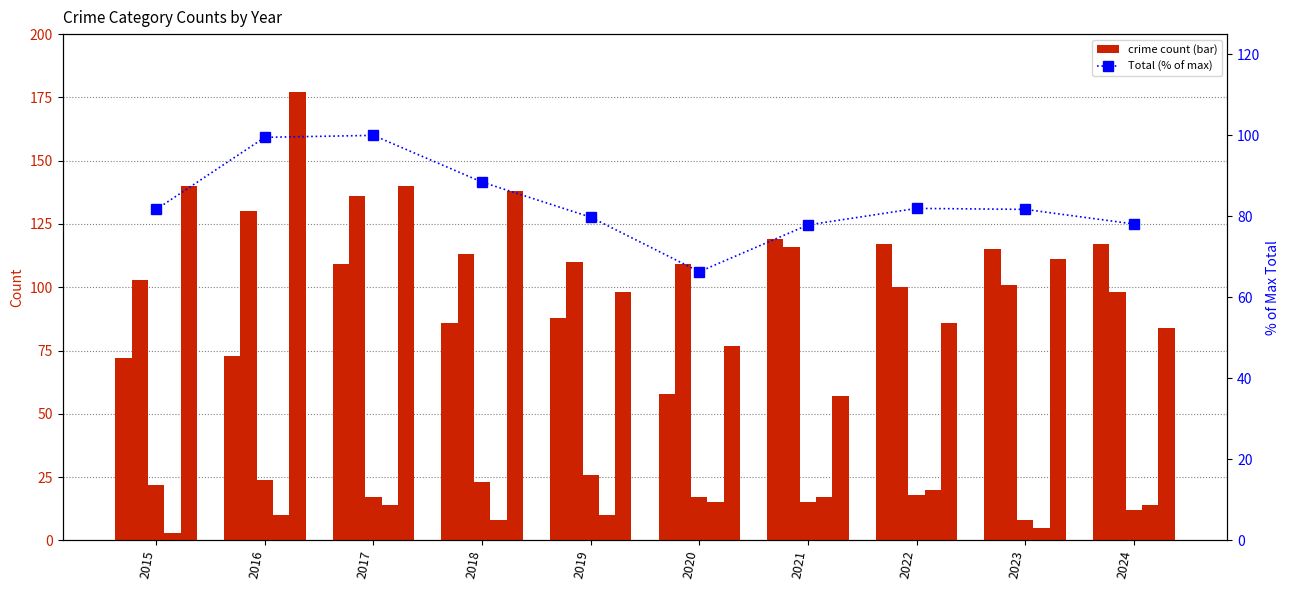

What is the average value of the Total (% of max) series?

83.6